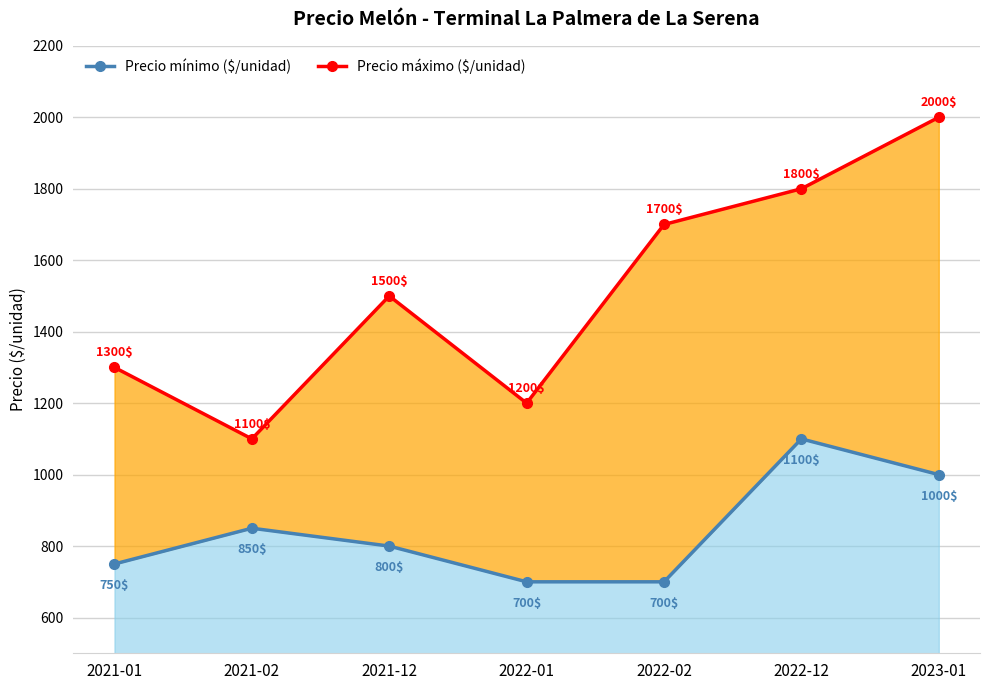

At how many categories does at least one series exceed 822?

7